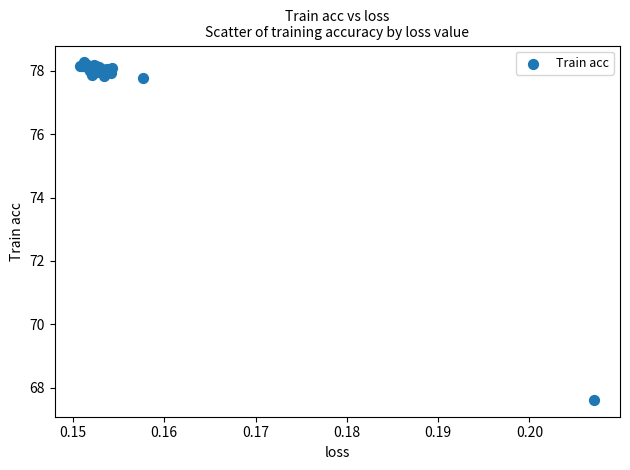

What Y value in the scatter plot is closest to 72?

67.6